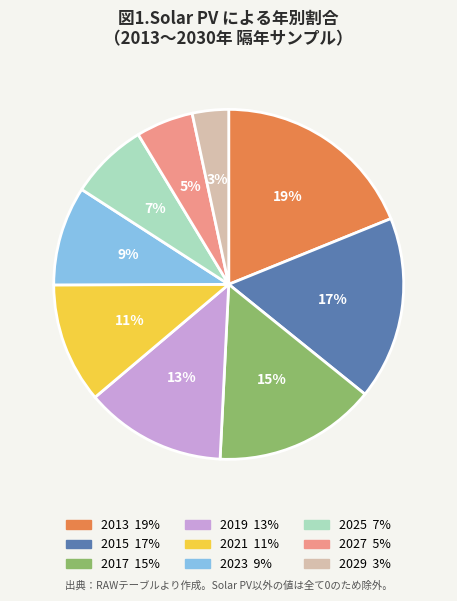

Is there a majority slice in this chart?

No